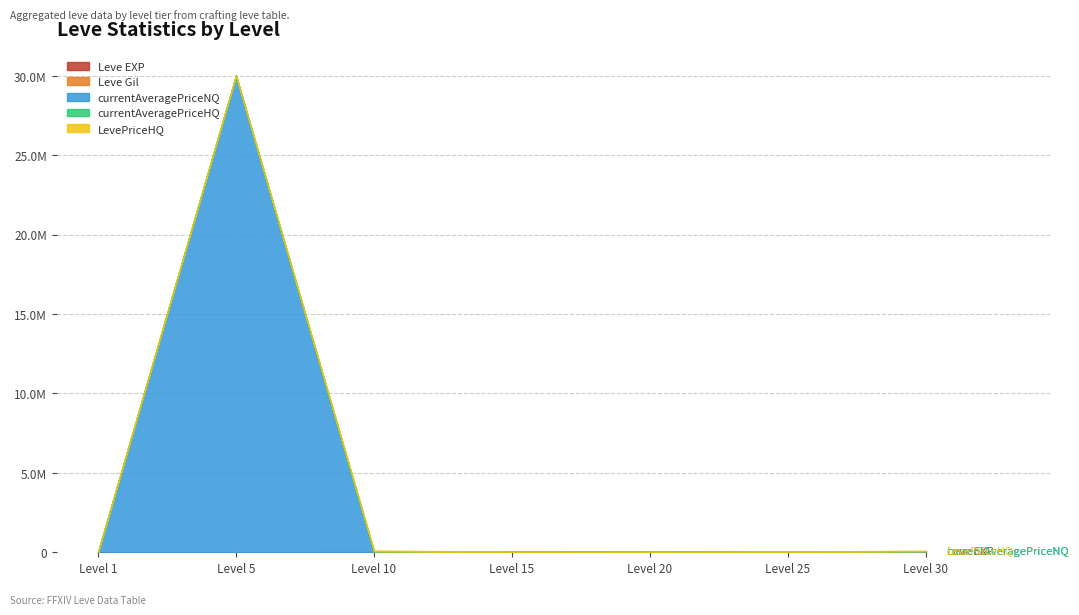

How many distinct data groups are displayed?

5